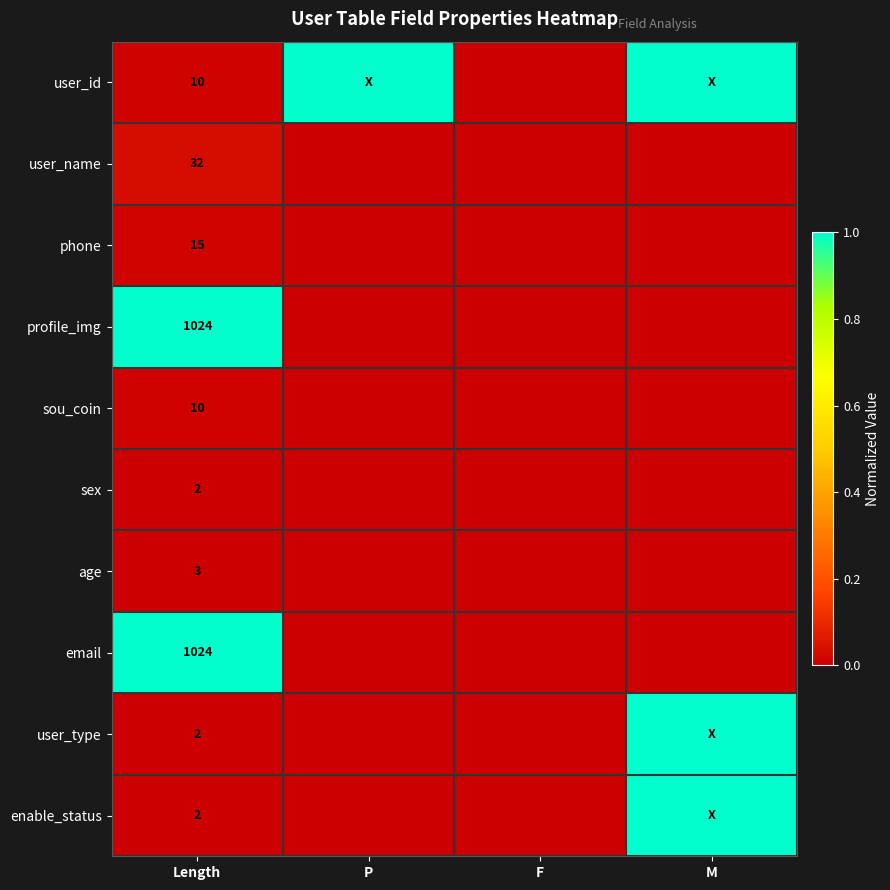

Where is sou_coin nearest to the value 0?

P